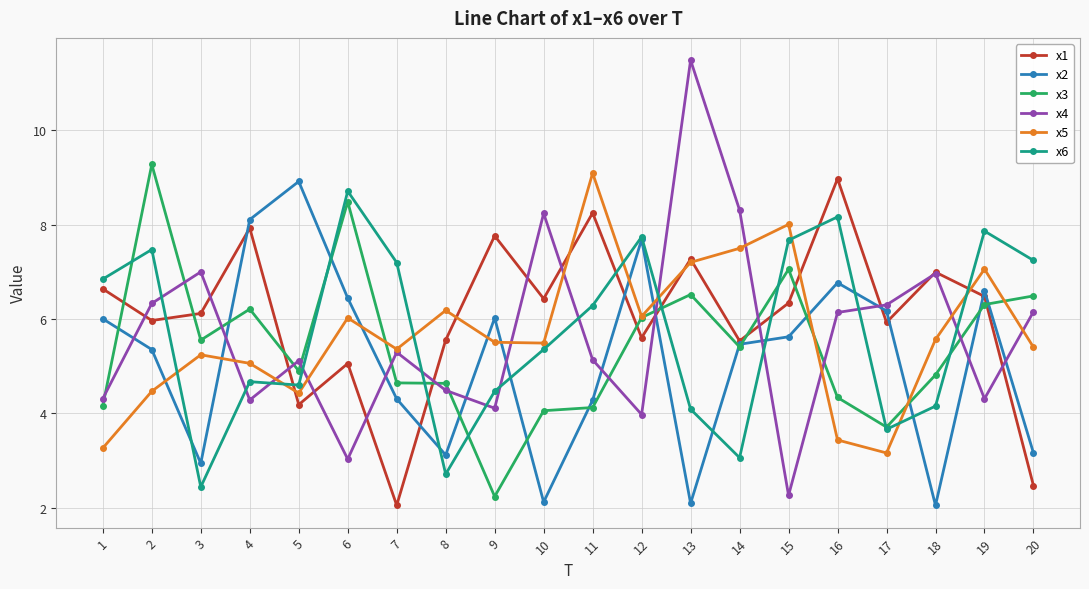

At which category does the chart reach its peak across all series?

13